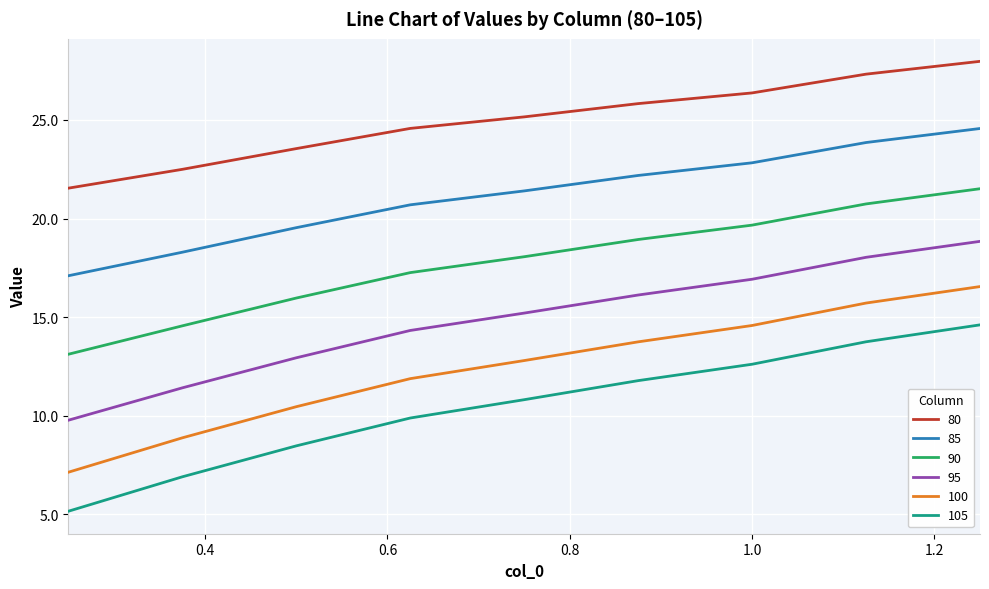

Does the chart have visible grid lines?

Yes